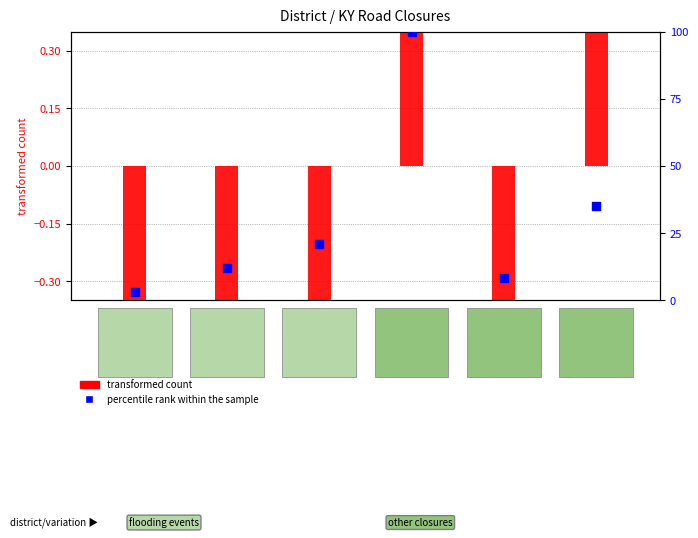

Is the value of transformed count at District 4 greater than the value of percentile rank within the sample at District 6?

Yes